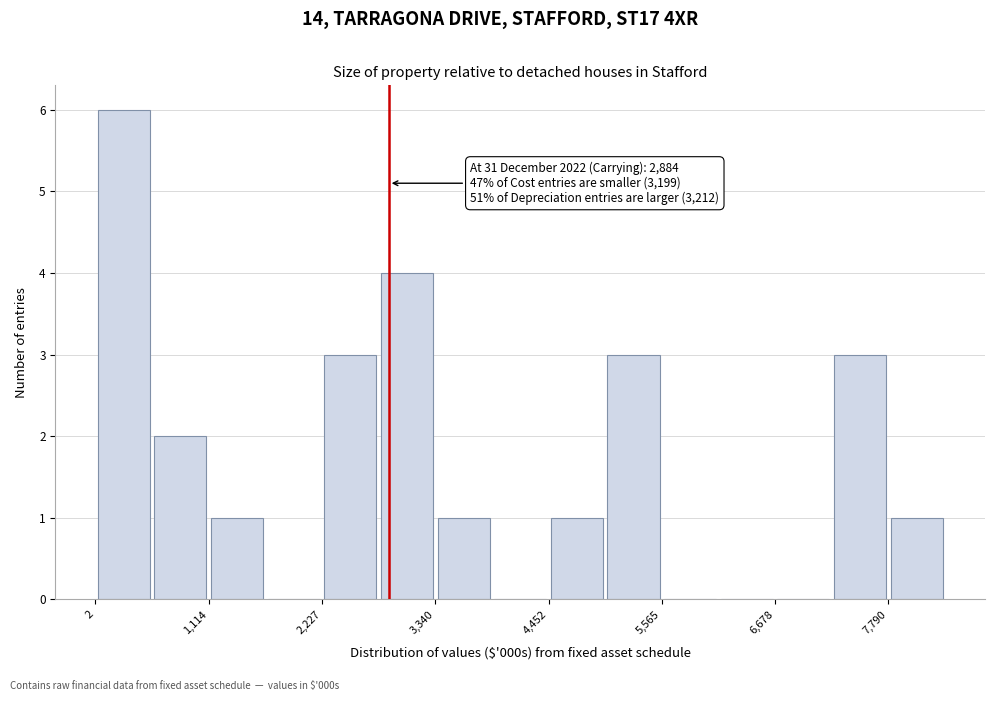

Read against the x-axis, roughly where is the centre of the tallest bar?

200